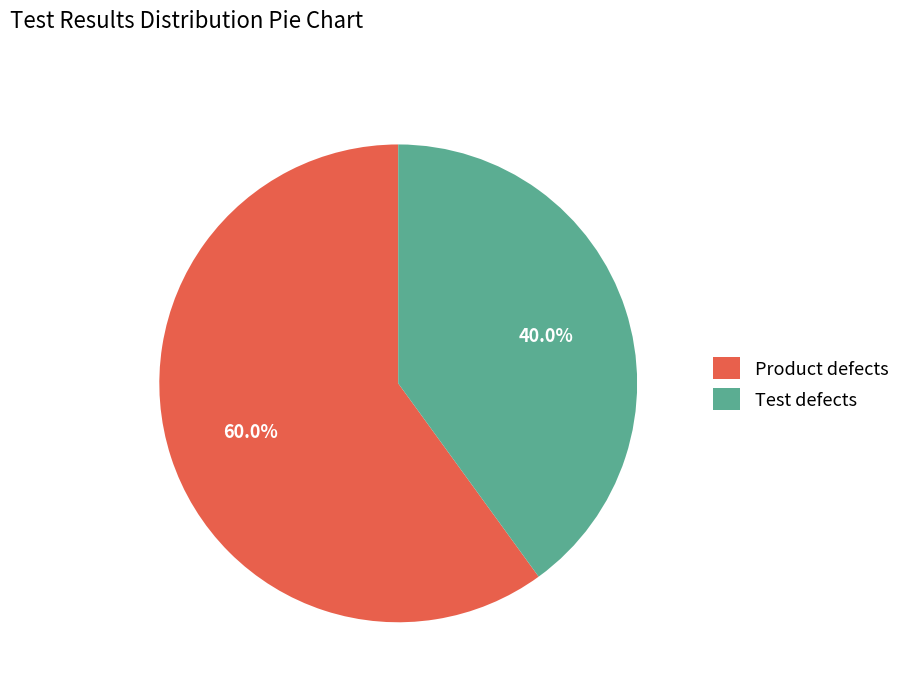

To the nearest percent, what is the difference between the Product defects and Test defects slice percentages?

20%